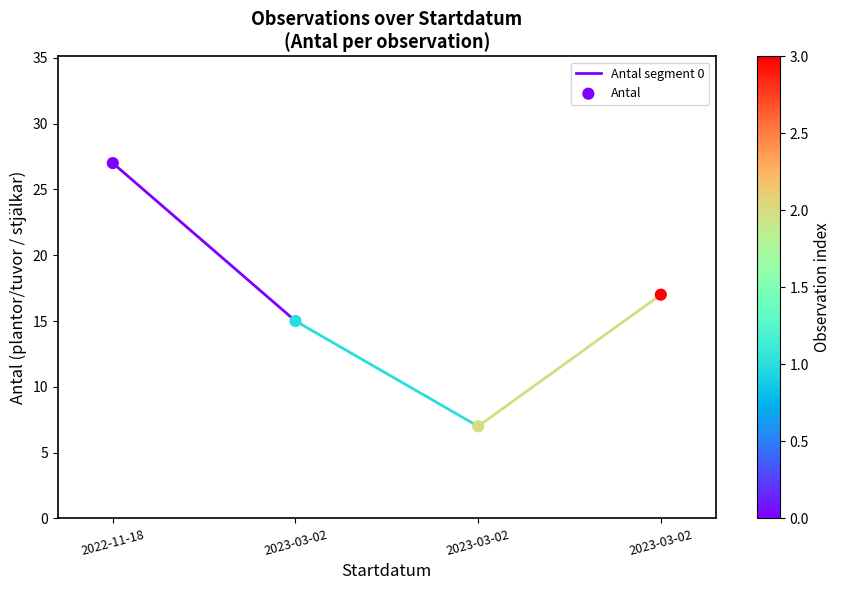

What is the range of Y values (max minus min)?

20